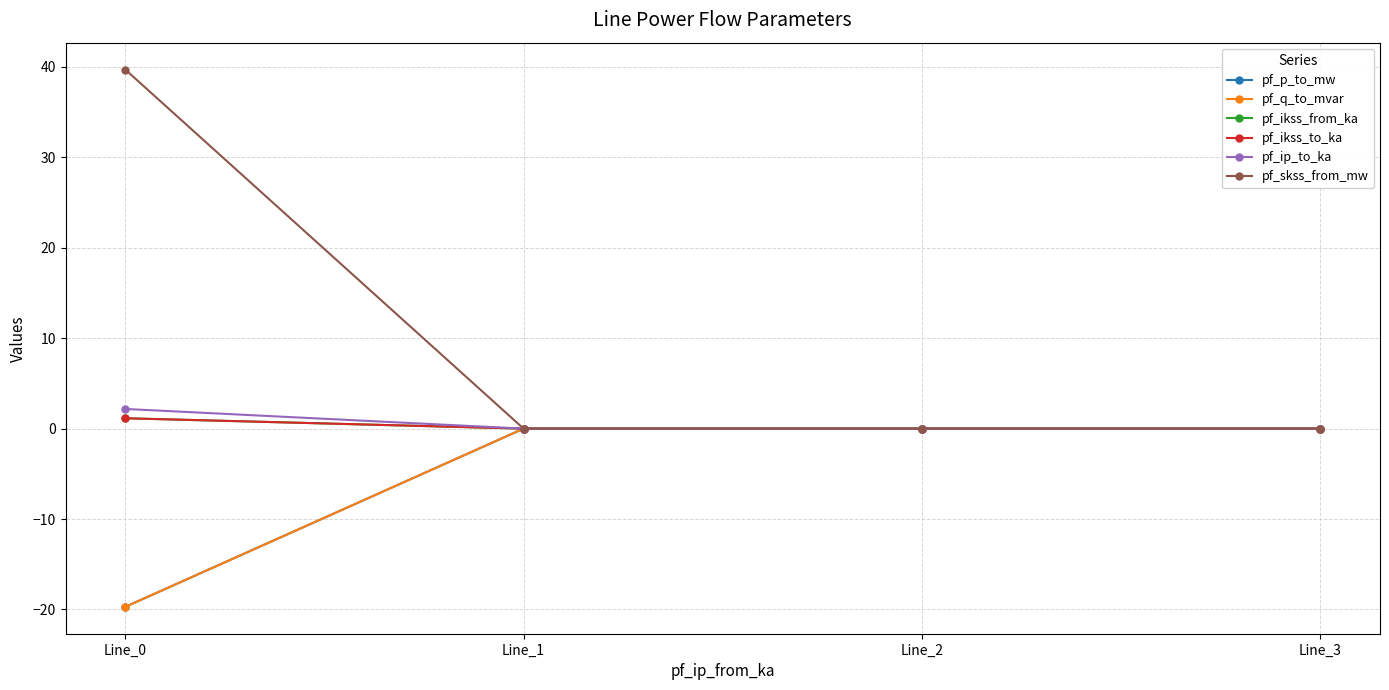

Which has a higher value, Line_0 or Line_1?

Line_1